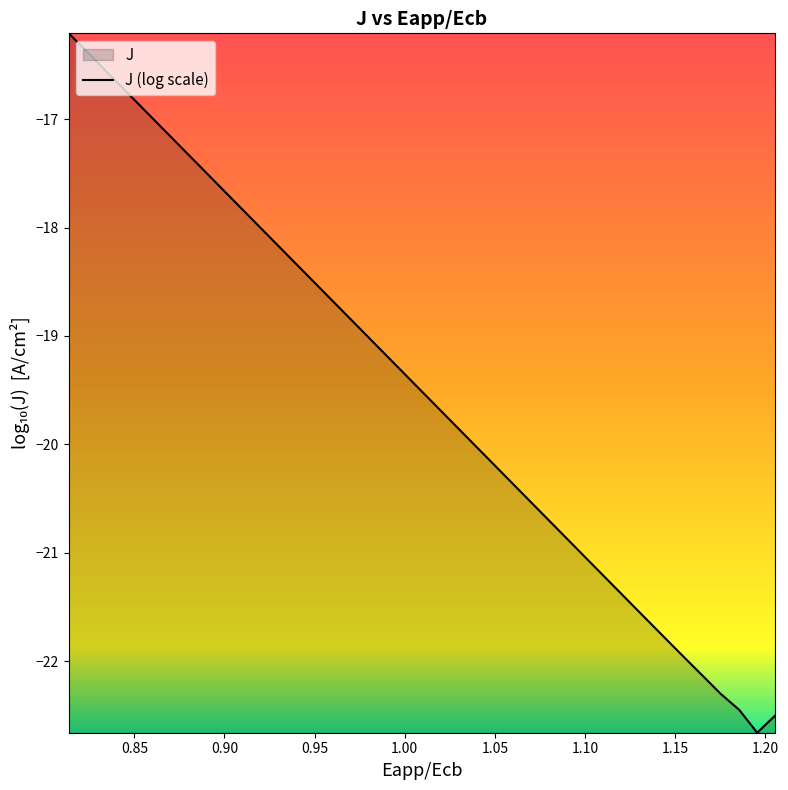

What is the minimum value shown in the chart?

-22.7